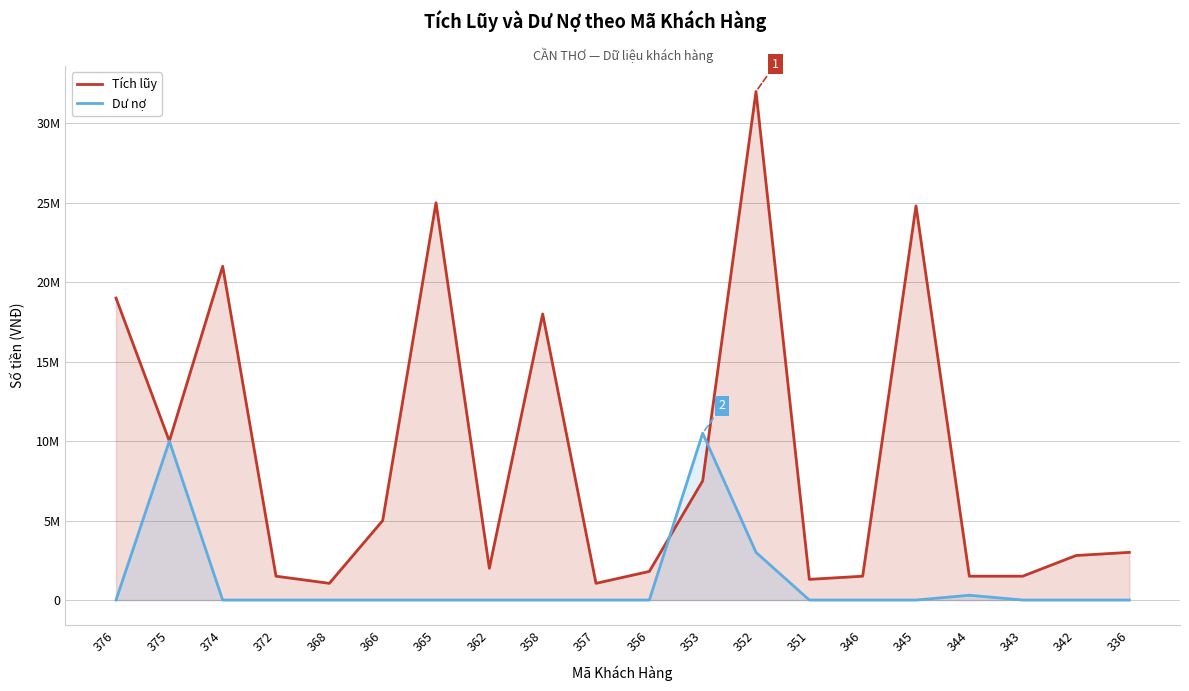

Where is the first local maximum for Dư nợ?

375